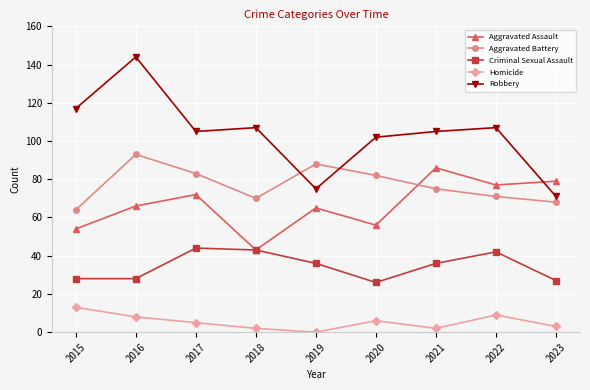

Is it true that Homicide equals 13 at 2016?

False